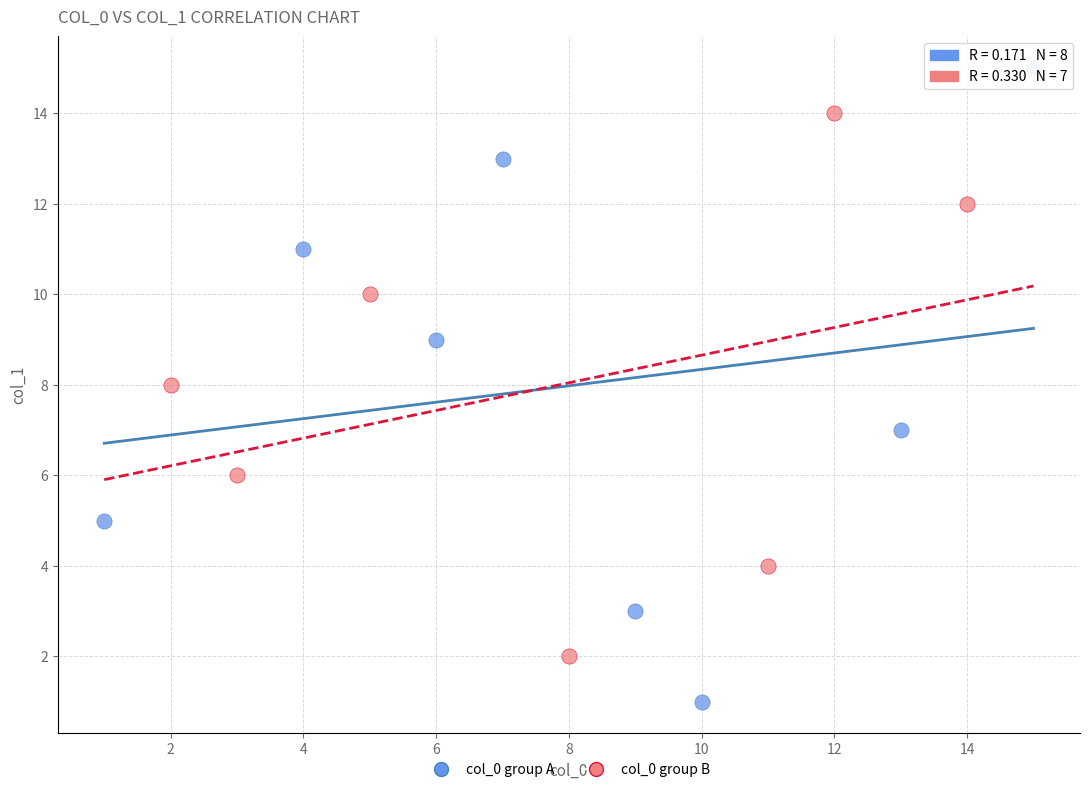

Which series has the largest Y range (max minus min)?

col_0 group A